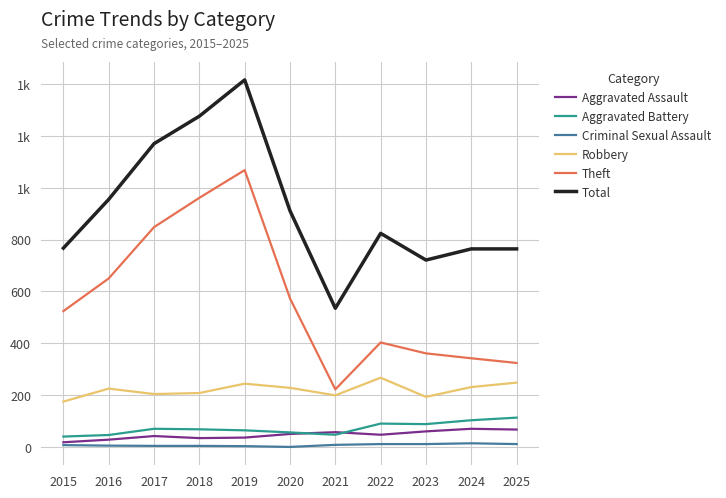

Does the chart display data point markers on the line(s)?

No